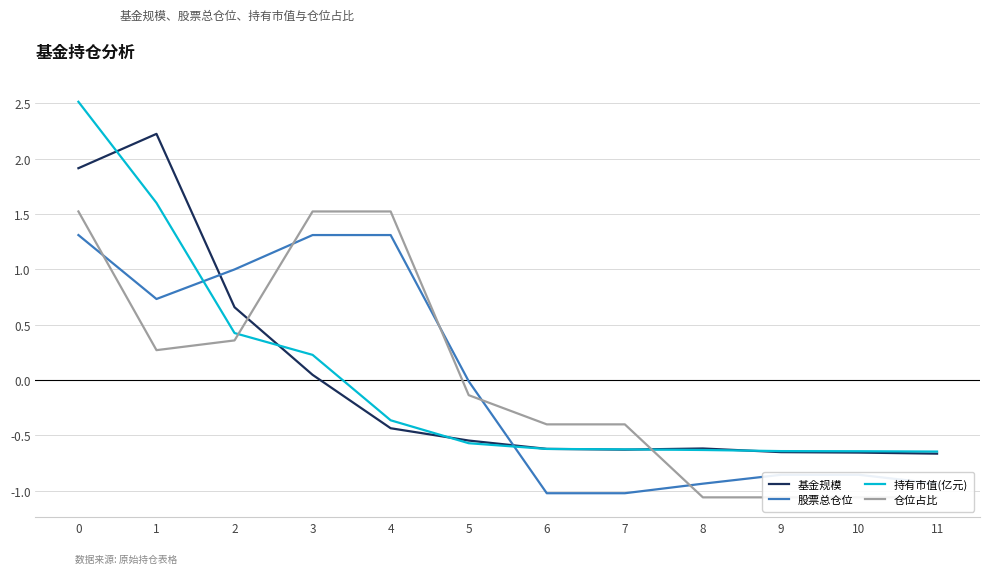

At which label does 仓位占比 reach its minimum?

8